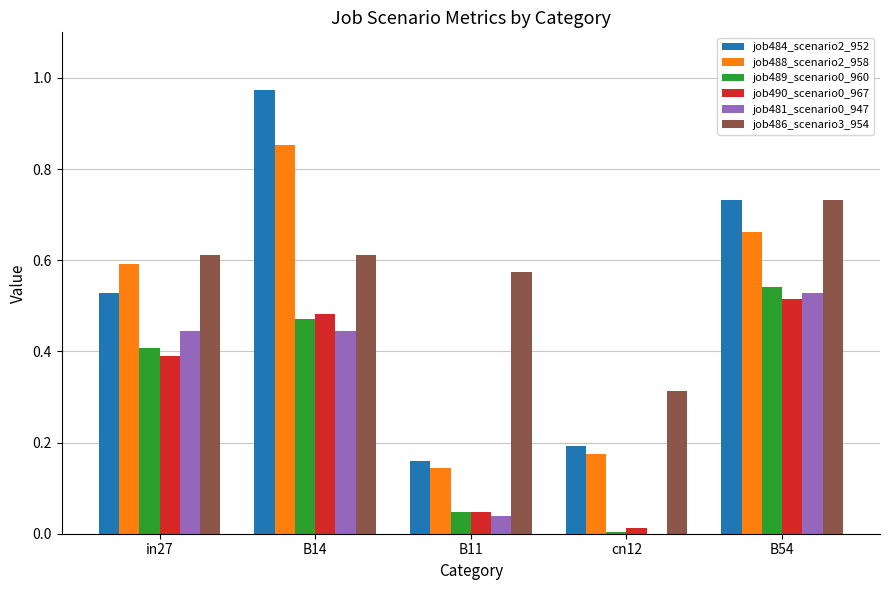

Is the value of job488_scenario2_958 at B14 greater than the value of job486_scenario3_954 at in27?

Yes